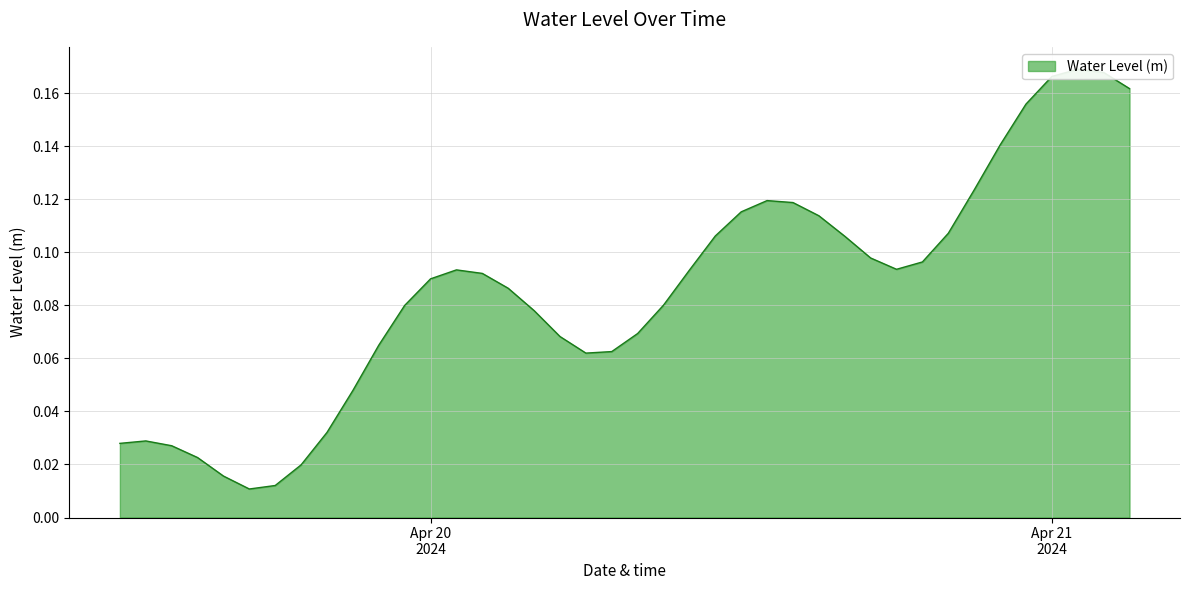

Where is the data nearest to the value 0?

2024-04-19 17:00:00